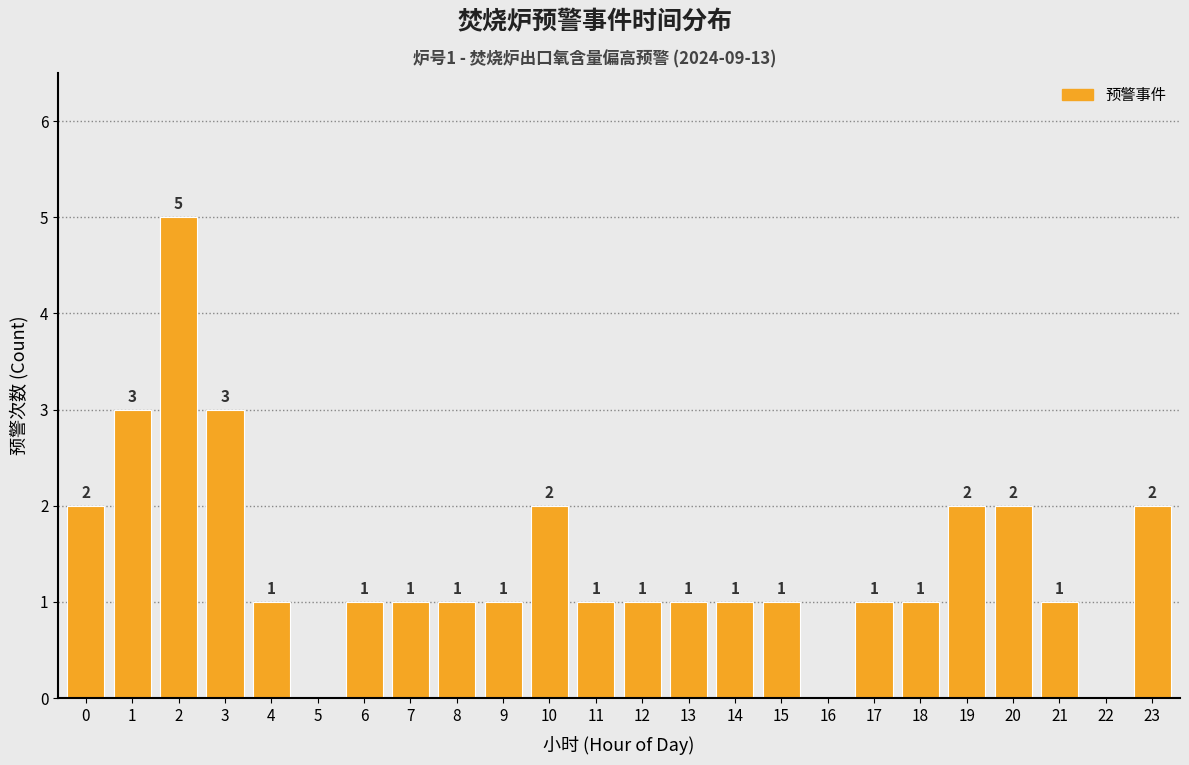

What is the greatest value displayed?

5